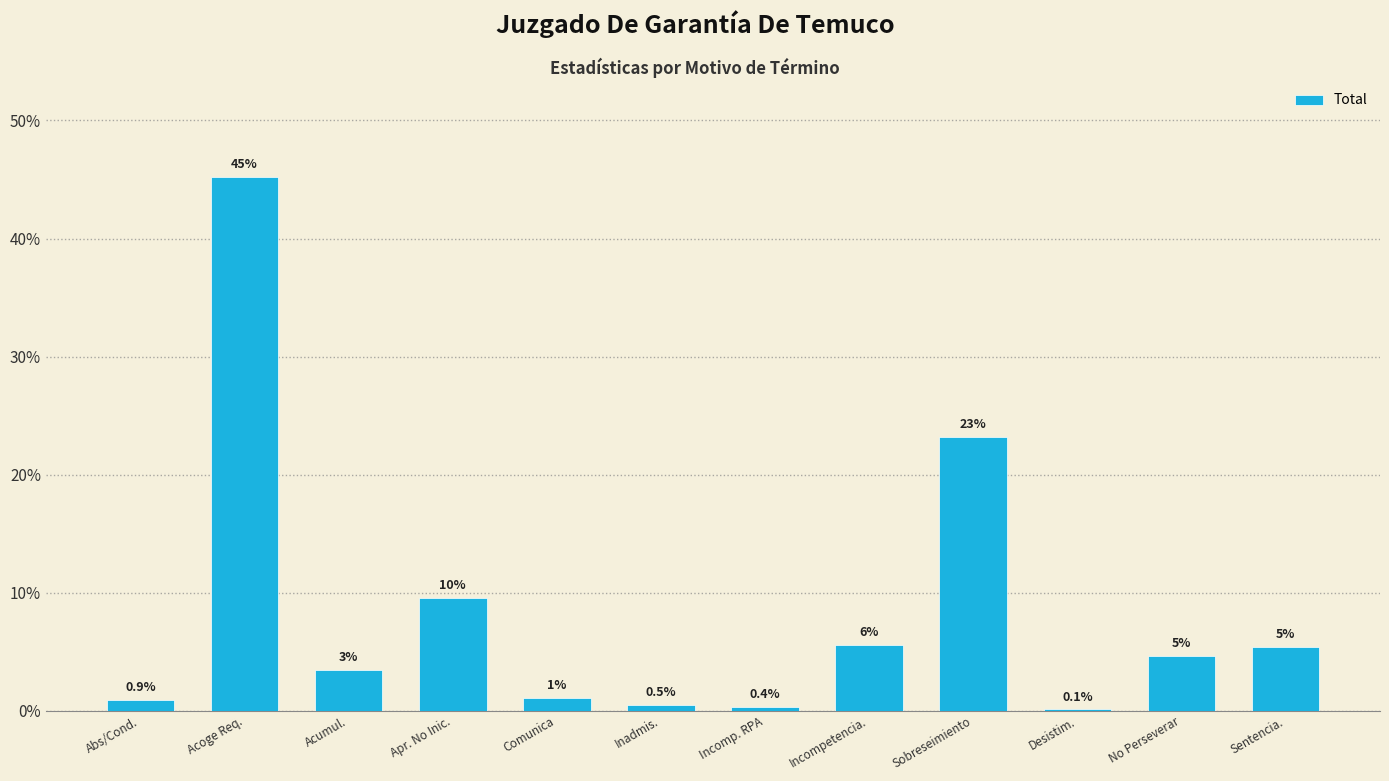

At which label does the data first exceed 4?

Acoge Req.